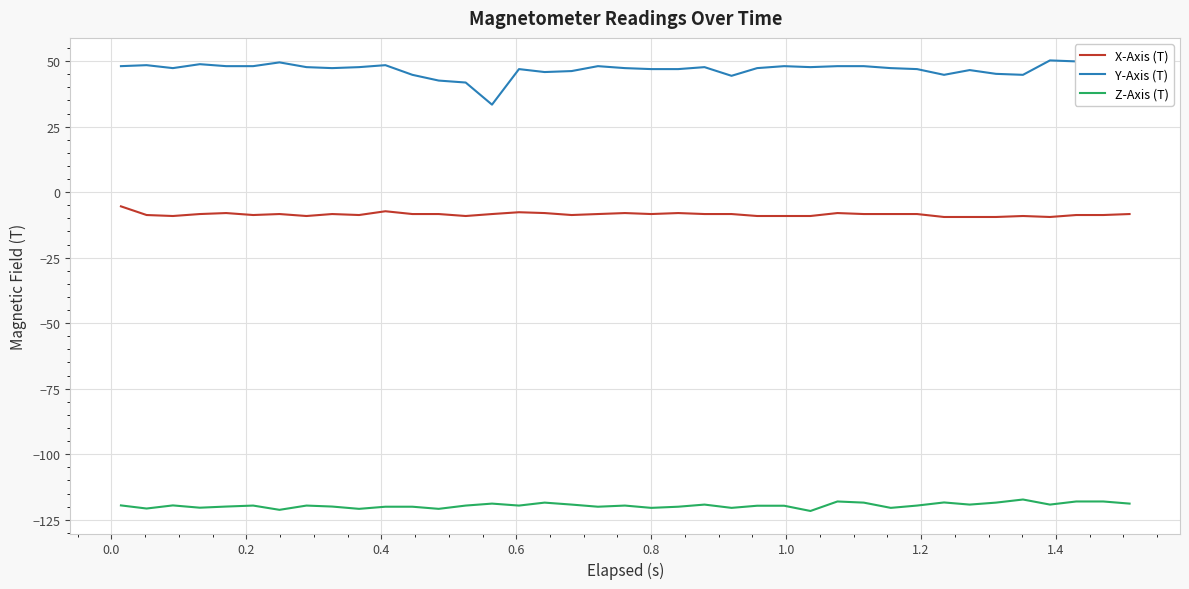

How many lines are shown in the chart?

3